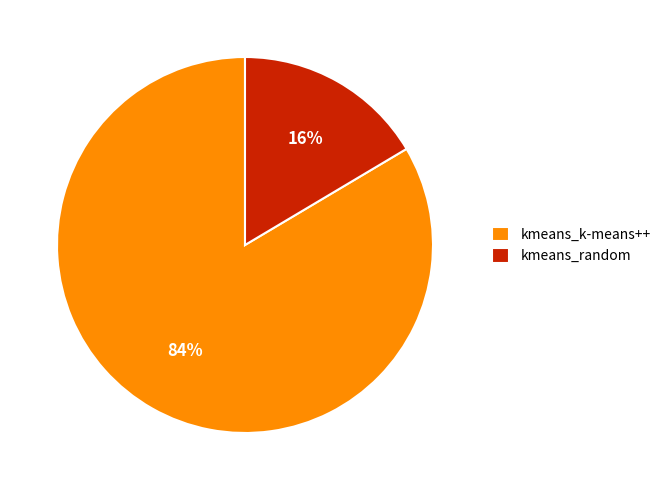

To the nearest percent, what percentage of the pie is kmeans_k-means++?

84%